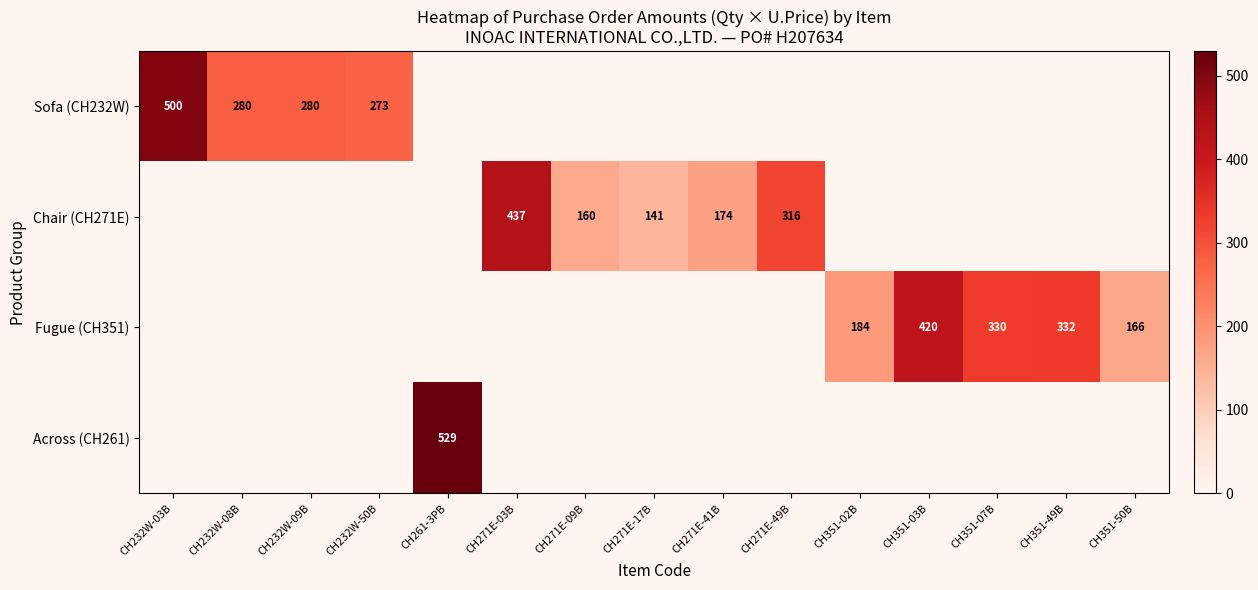

The Chair (CH271E) series shows 278 at CH271E-41B. True or false?

False